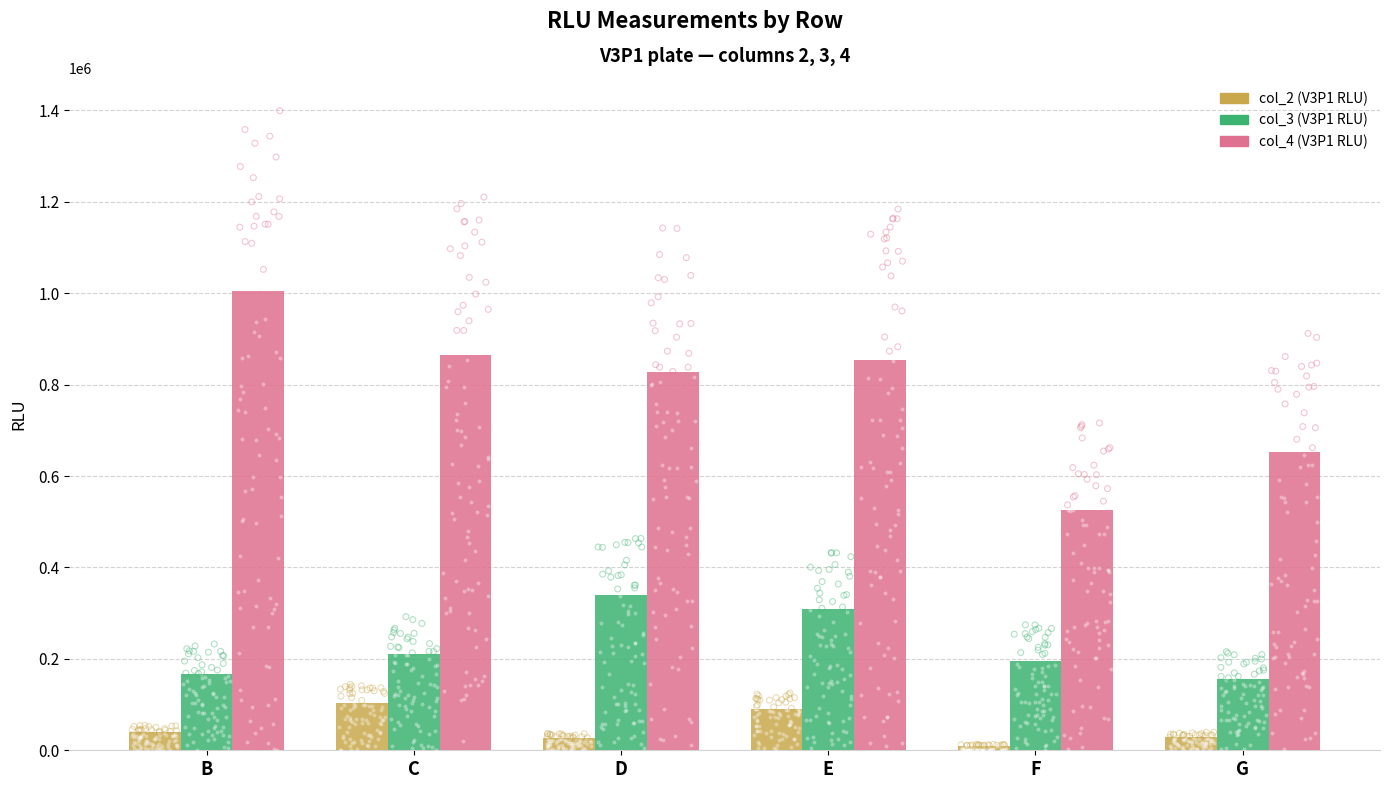

Which series has the widest spread of Y values?

col_4 (V3P1 RLU)